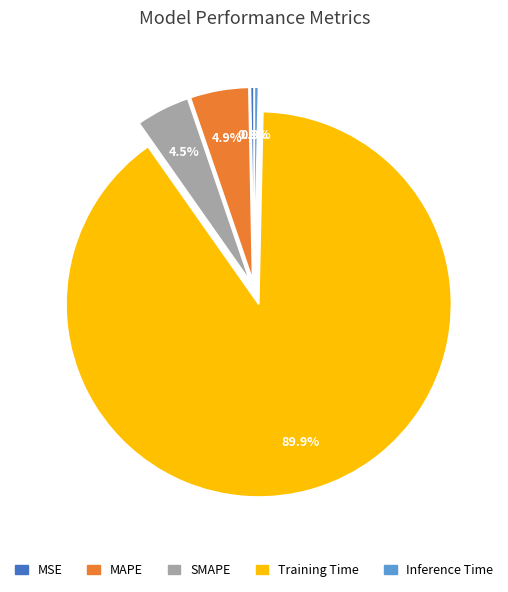

Which slice is the largest?

Training Time